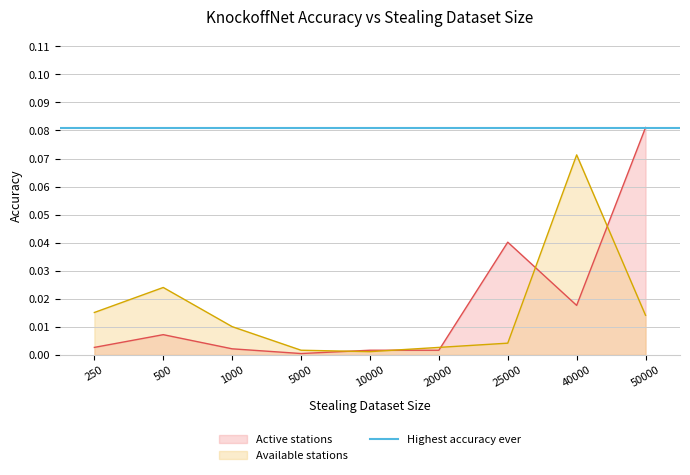

Which series changed the most between 20000 and 25000?

Active stations